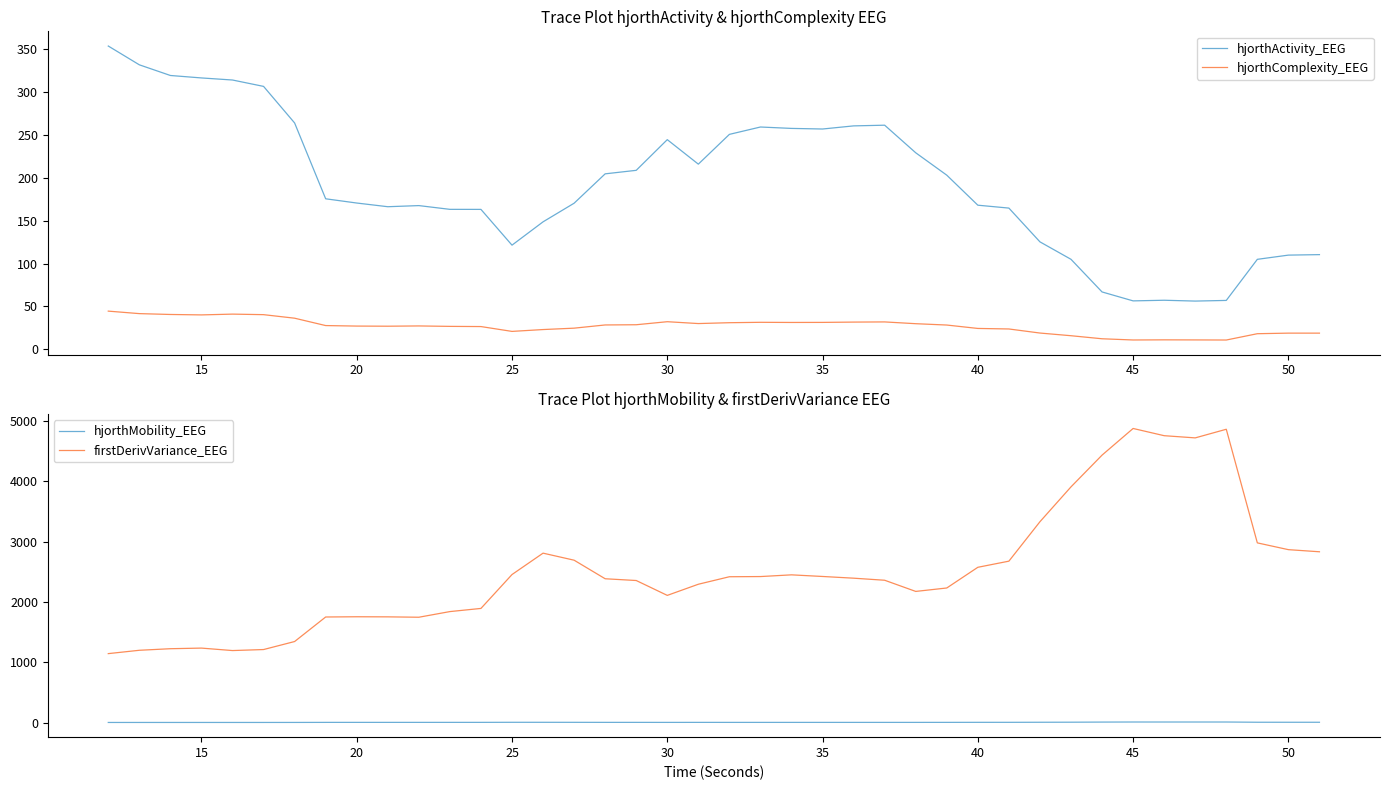

True or false: hjorthMobility_EEG and firstDerivVariance_EEG cross at least once.

False